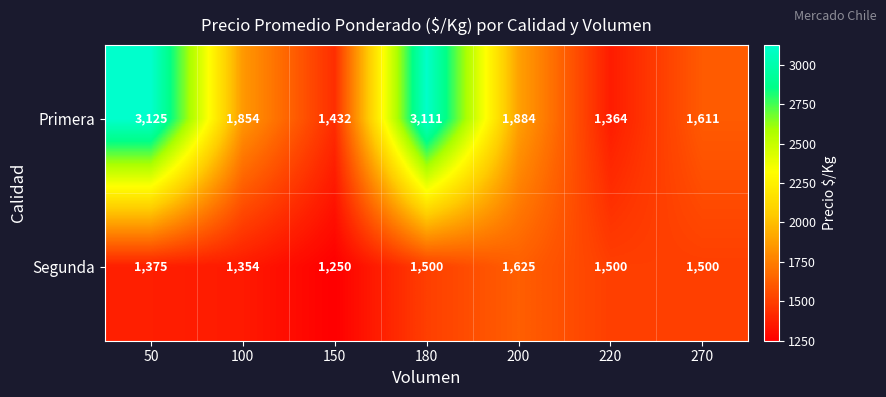

Reading left to right, list all the values displayed in this chart.

Primera: 3125	1854	1432	3111	1884	1364	1611
Segunda: 1375	1354	1250	1500	1625	1500	1500